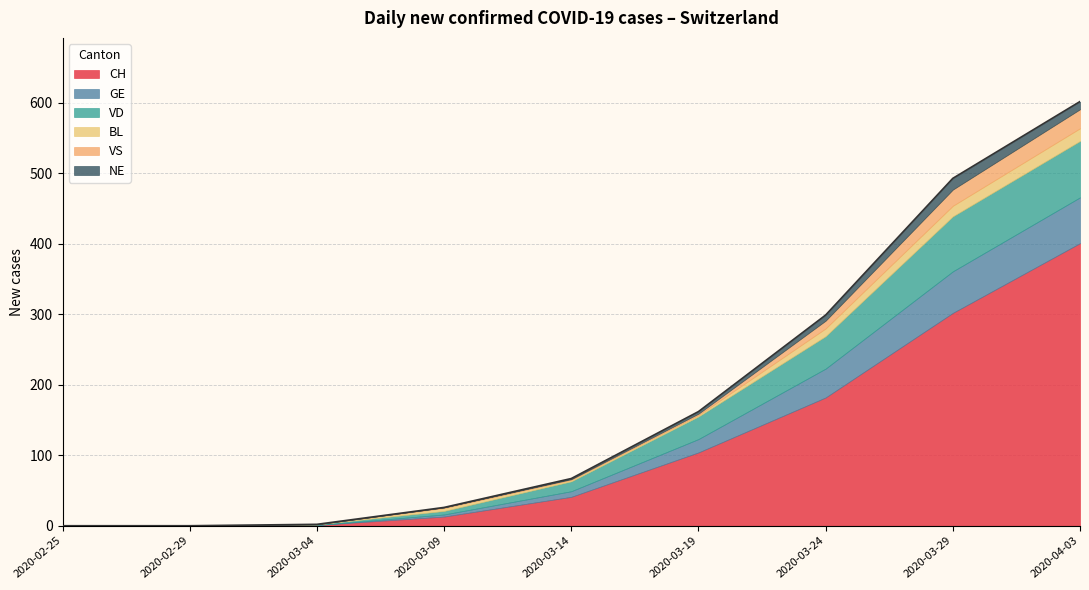

Which series has the widest spread of values?

CH